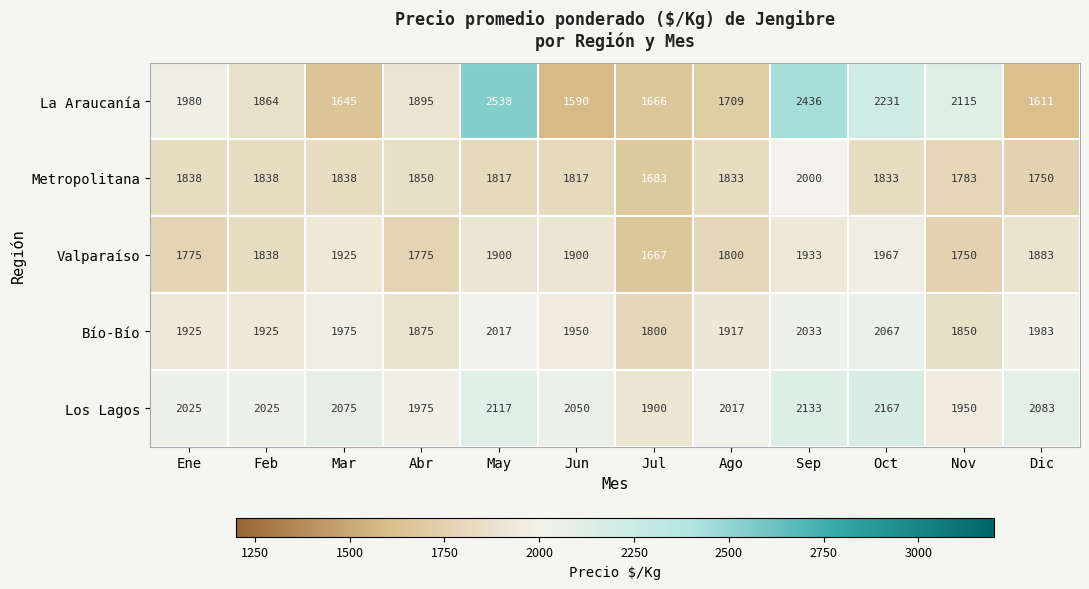

The La Araucanía series shows 1645 at Mar. True or false?

True